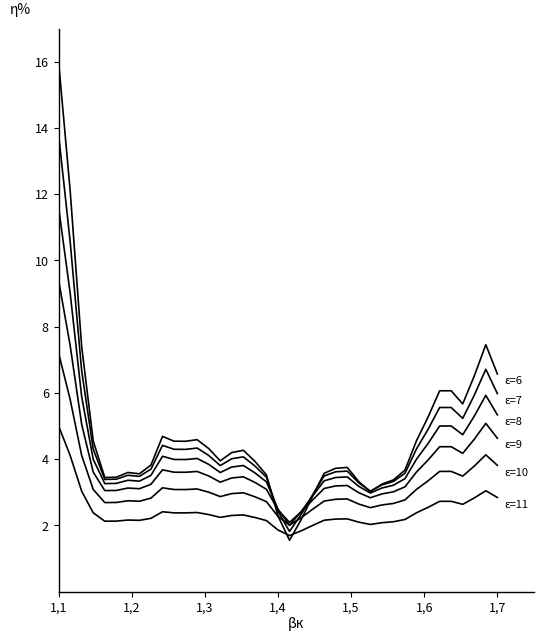

Does the chart display data point markers on the line(s)?

No